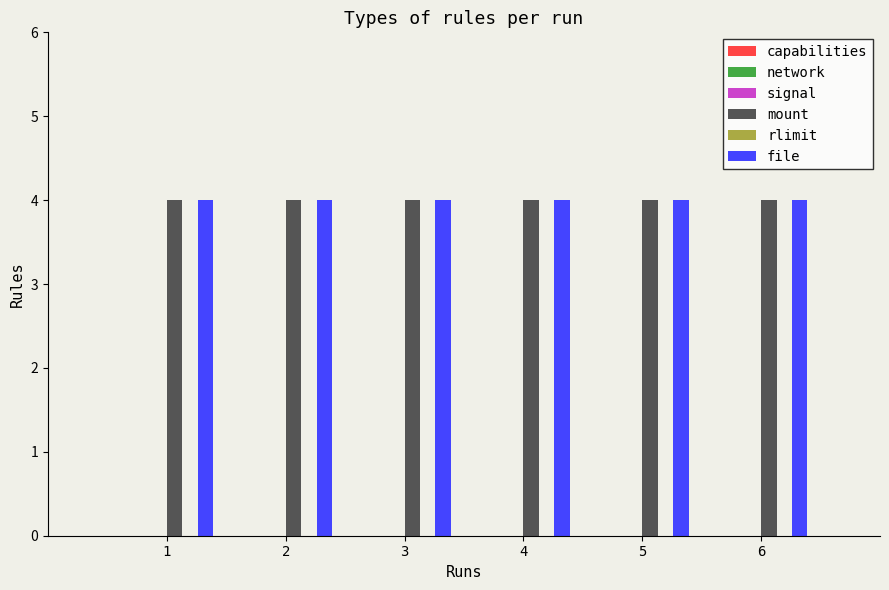

What is the highest value of the file series?

4